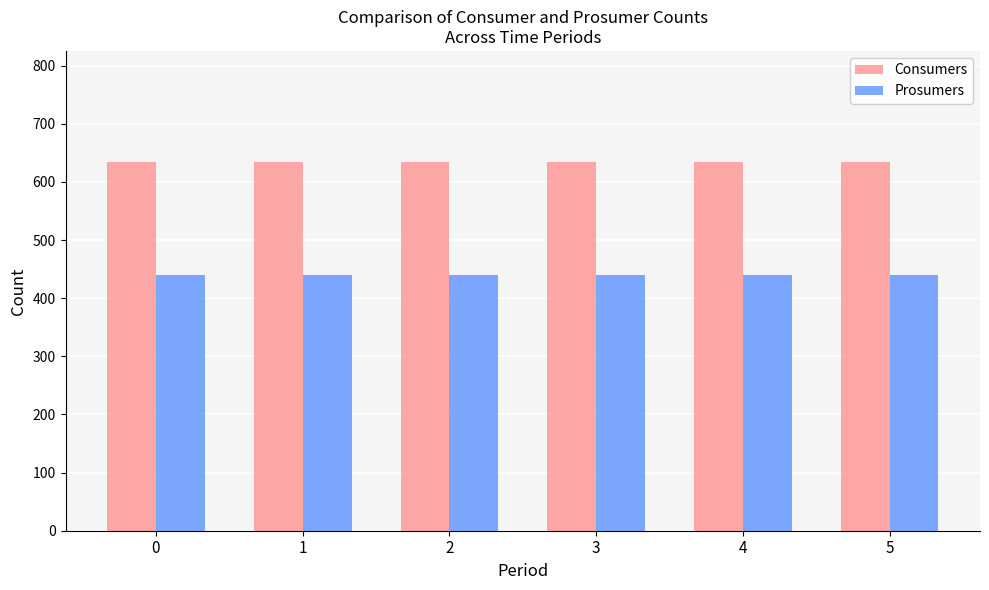

What are all the series names shown in the legend?

Consumers, Prosumers